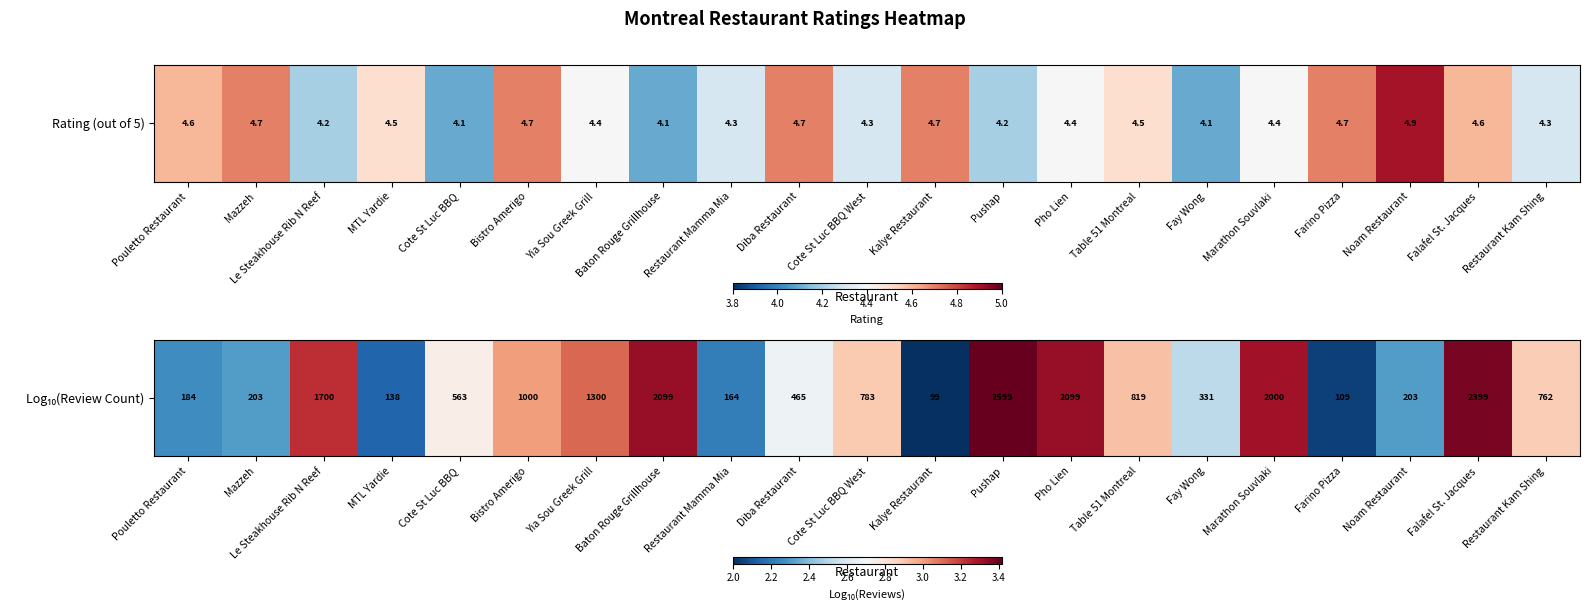

List the labels in order of value, smallest first.

Kalye Restaurant, Farino Pizza, MTL Yardie, Restaurant Mamma Mia, Pouletto Restaurant, Mazzeh, Noam Restaurant, Fay Wong, Diba Restaurant, Cote St Luc BBQ, Restaurant Kam Shing, Cote St Luc BBQ West, Table 51 Montreal, Bistro Amerigo, Yia Sou Greek Grill, Le Steakhouse Rib N Reef, Marathon Souvlaki, Baton Rouge Grillhouse, Pho Lien, Falafel St. Jacques, Pushap